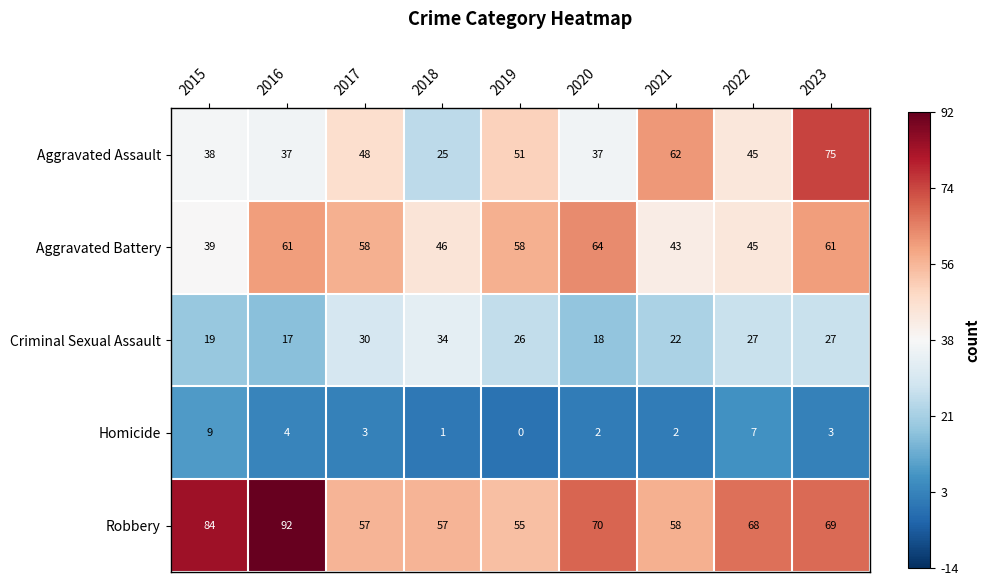

What is the approximate value of Aggravated Battery at 2016, to the nearest 5?

60